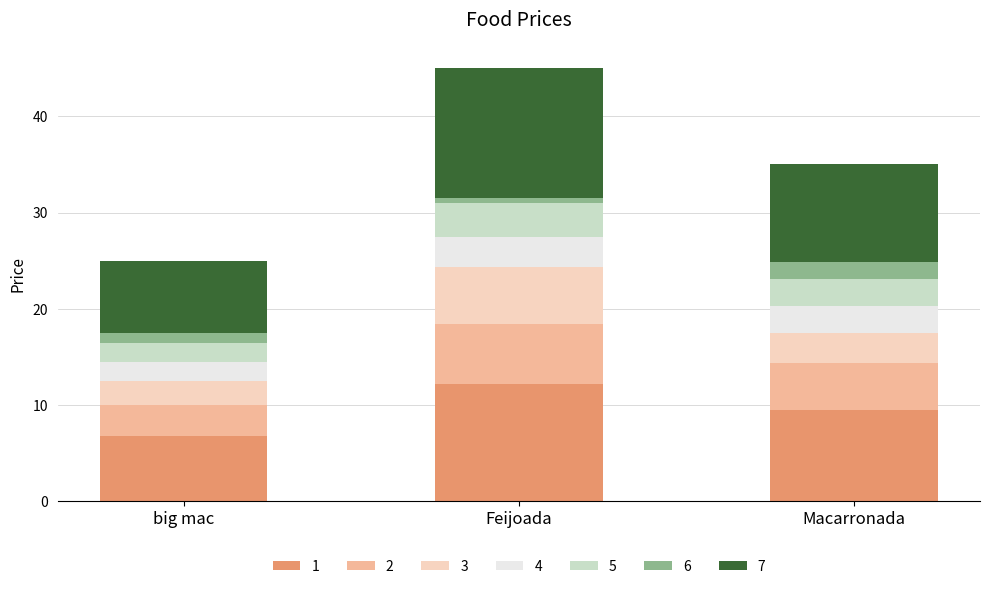

Which category has the highest value in the 1 series?

Feijoada